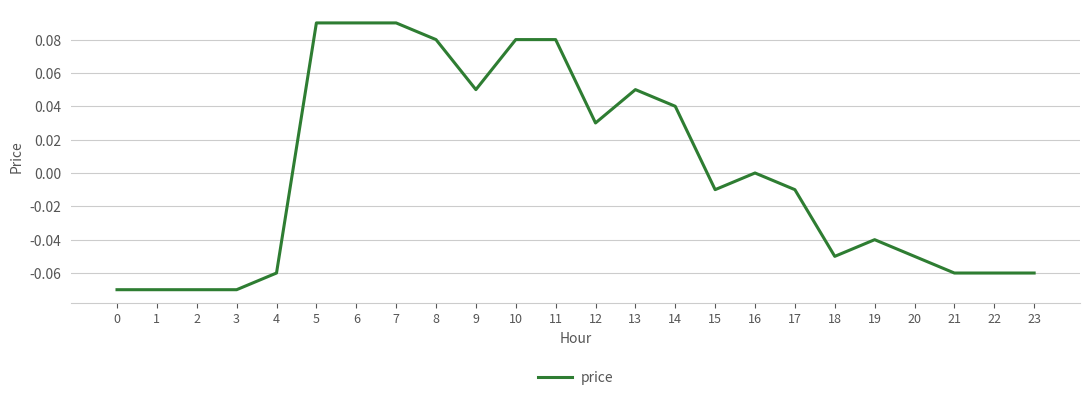

Between 17 and 5, which is larger?

5